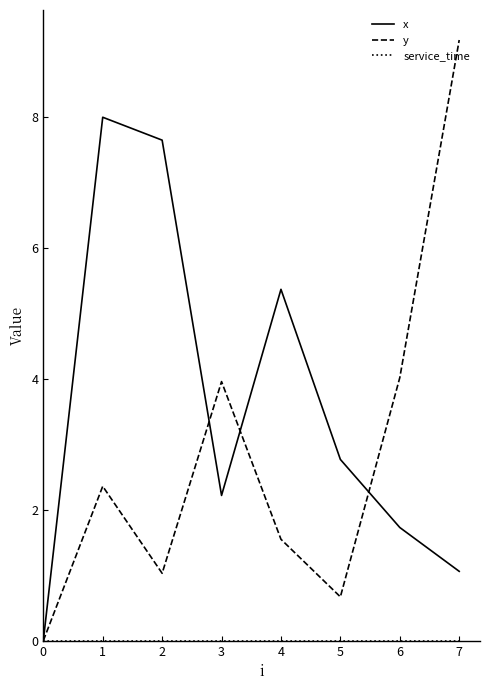

True or false: x has a value of 1.7 at 6.

True